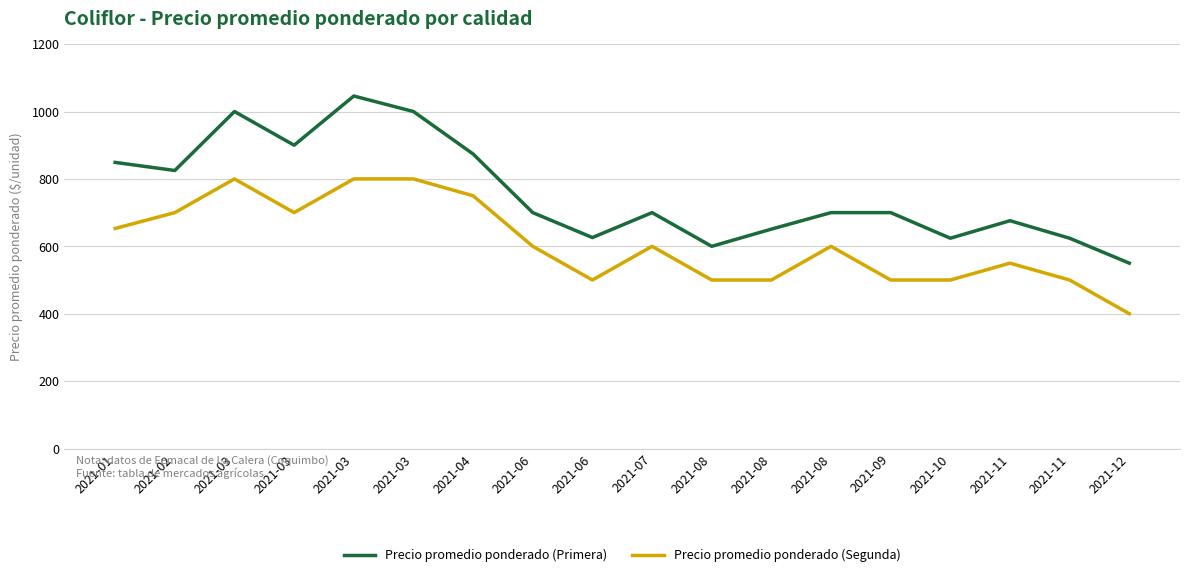

What are all the series names shown in the legend?

Precio promedio ponderado (Primera), Precio promedio ponderado (Segunda)